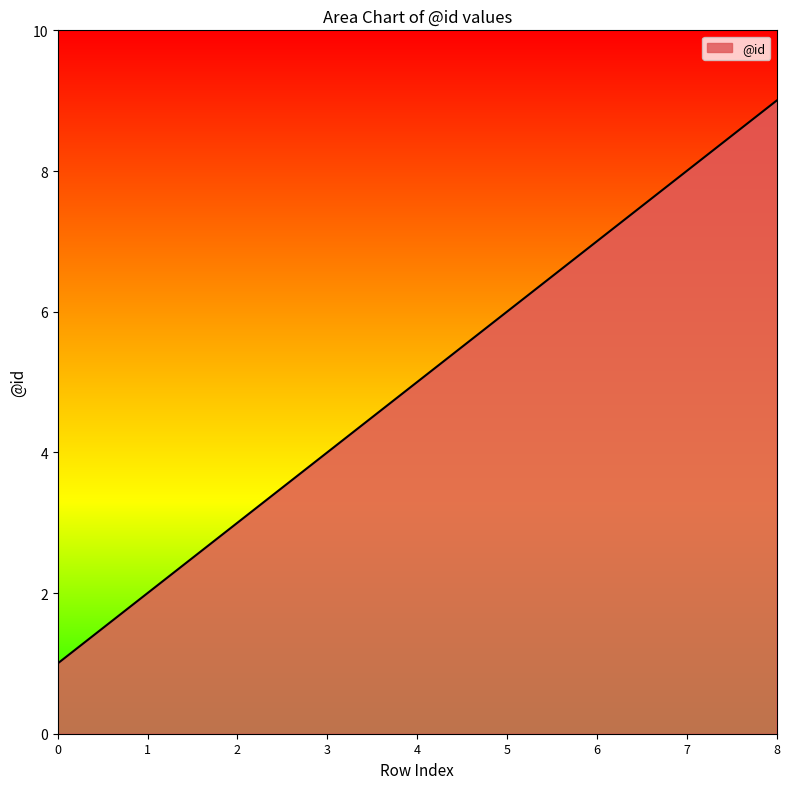

Is it true that the value at 3 is 4?

True